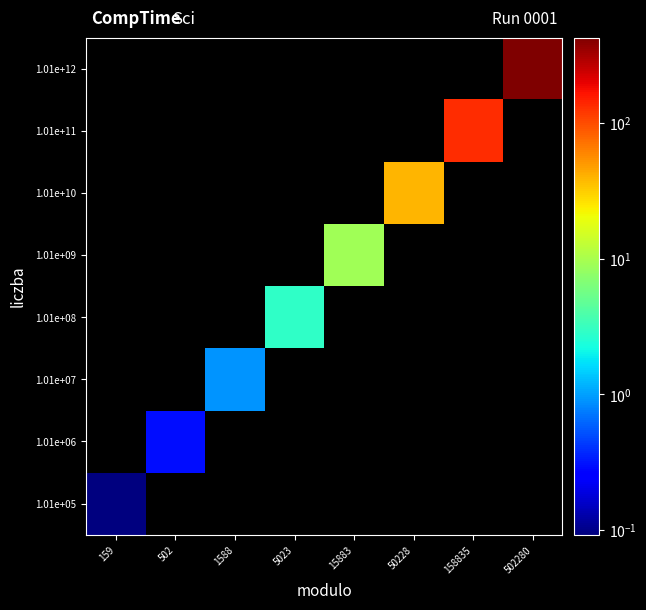

What is the maximum value shown in the chart?

429.0